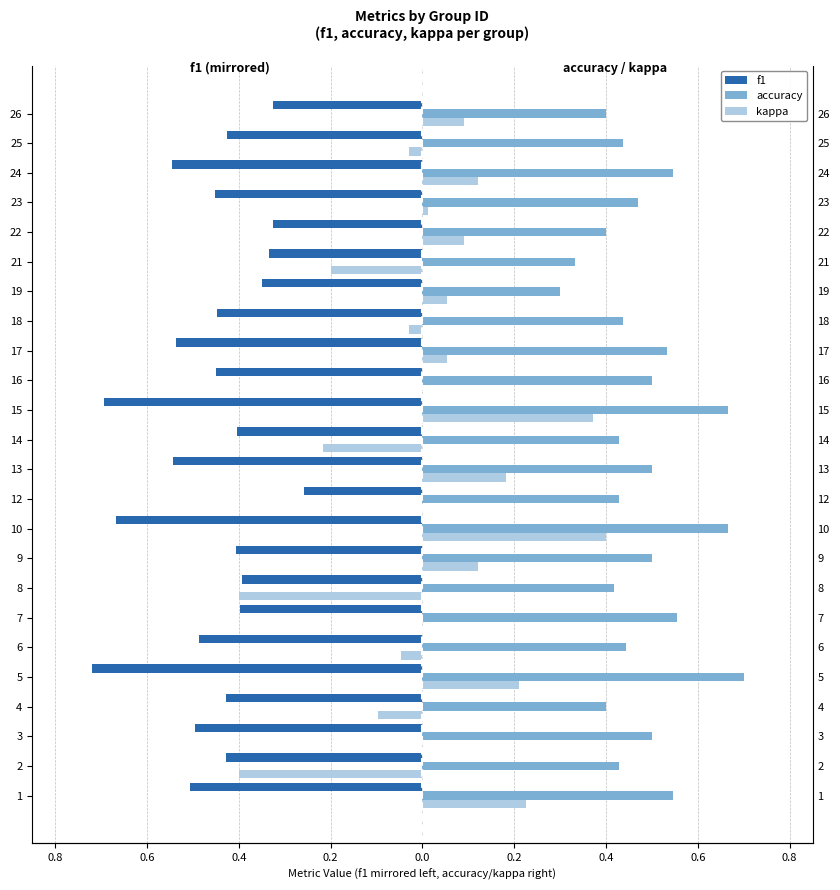

Reading right to left, extract all data points from this chart.

f1: -0.3	-0.4	-0.5	-0.5	-0.3	-0.3	-0.3	-0.4	-0.5	-0.5	-0.7	-0.4	-0.5	-0.3	-0.7	-0.4	-0.4	-0.4	-0.5	-0.7	-0.4	-0.5	-0.4	-0.5
accuracy: 0.4	0.4	0.5	0.5	0.4	0.3	0.3	0.4	0.5	0.5	0.7	0.4	0.5	0.4	0.7	0.5	0.4	0.6	0.4	0.7	0.4	0.5	0.4	0.5
kappa: 0.1	-0.0	0.1	0.0	0.1	-0.2	0.1	-0.0	0.1	0.0	0.4	-0.2	0.2	0.0	0.4	0.1	-0.4	0.0	-0.0	0.2	-0.1	0.0	-0.4	0.2